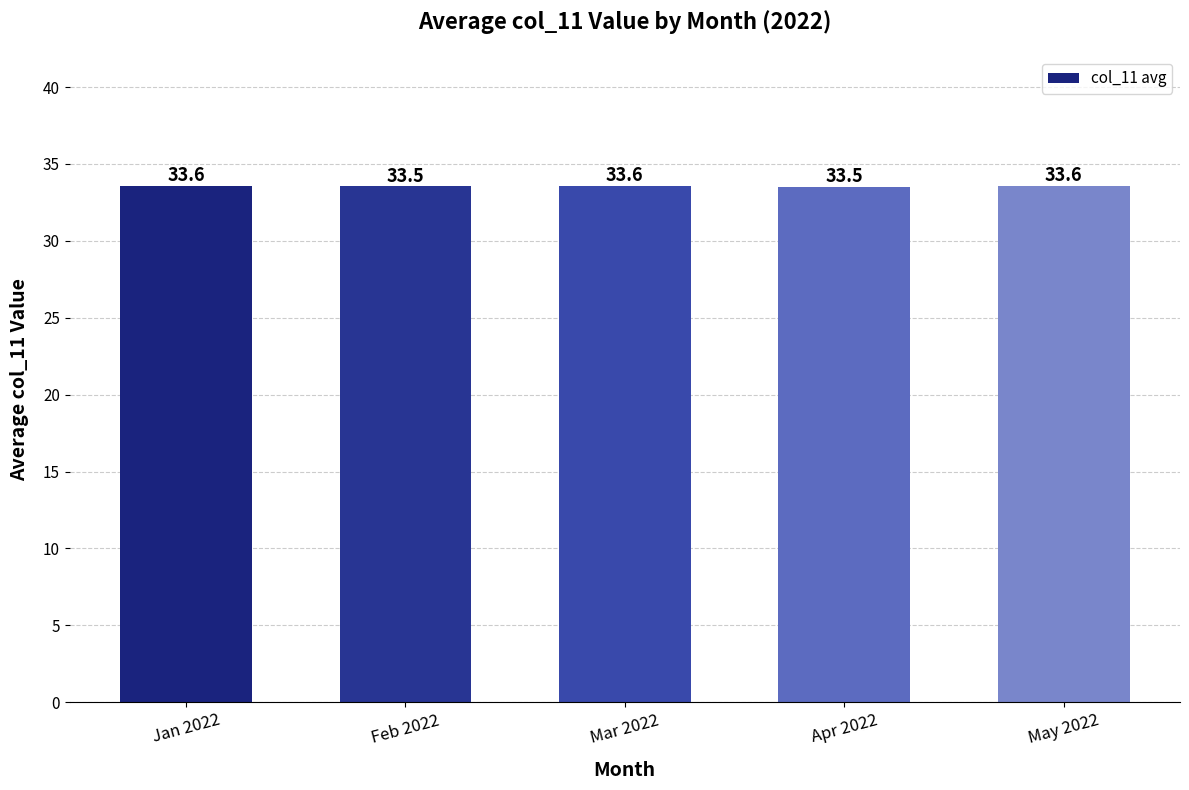

What is the difference between the second highest and minimum values?

0.1